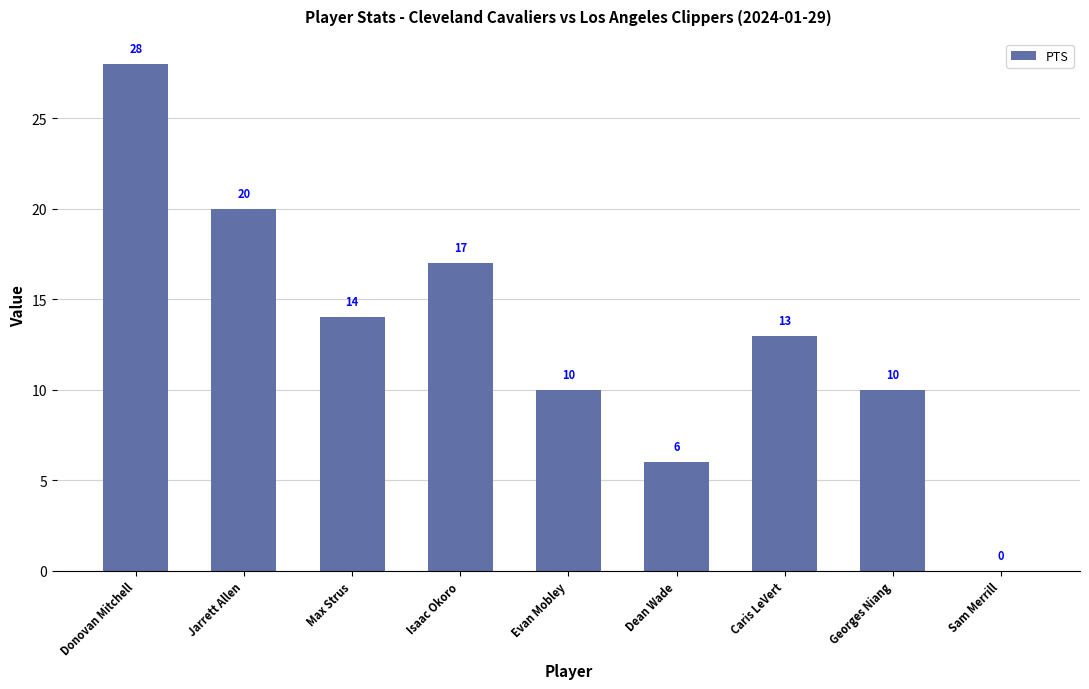

Where does the data first go above 13?

Donovan Mitchell